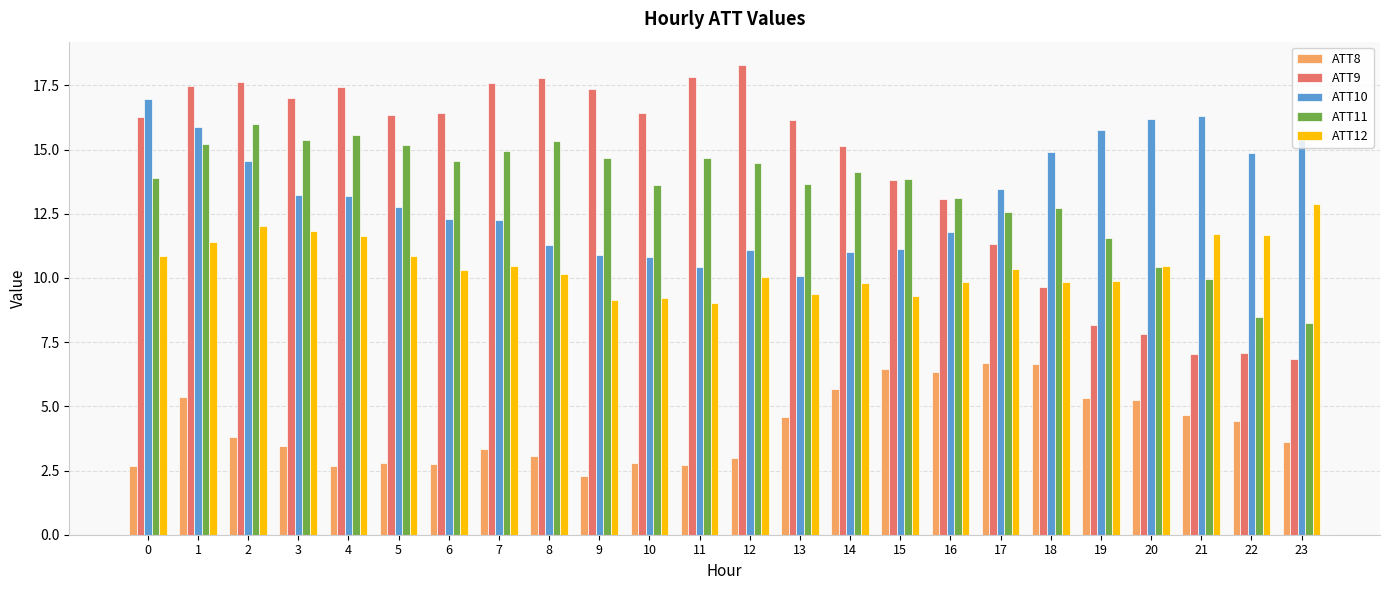

Rank the series at 0 from lowest to highest value.

ATT8, ATT12, ATT11, ATT9, ATT10